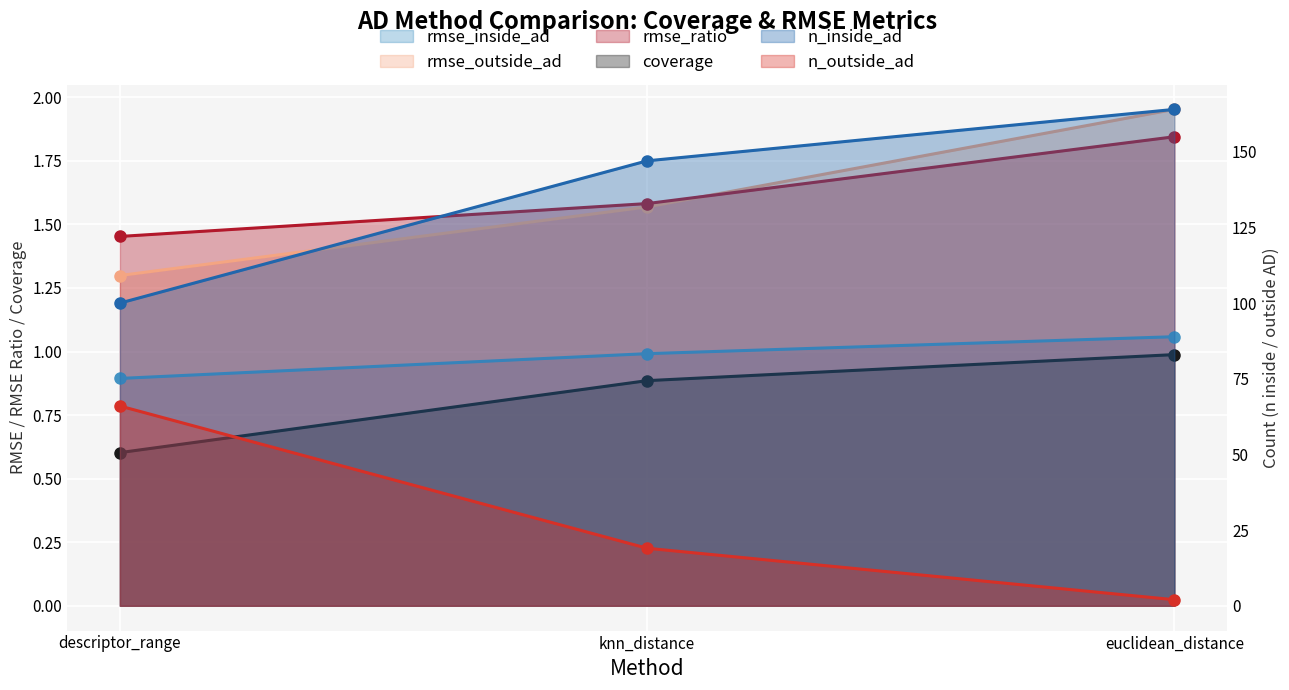

What is the label of the 2nd point from the right?

knn_distance